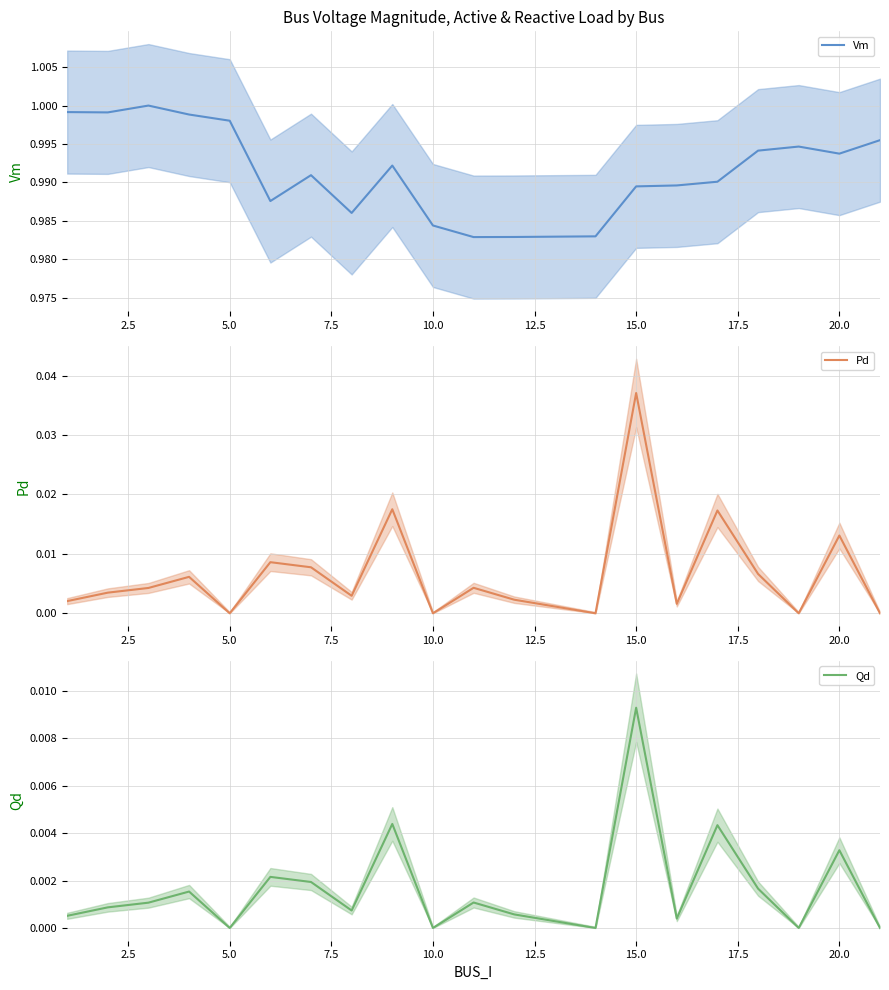

True or false: Qd and Vm intersect in this chart.

False